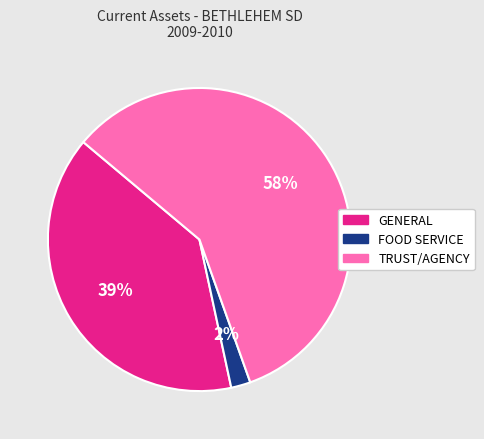

To the nearest percent, what is the average slice percentage?

33%